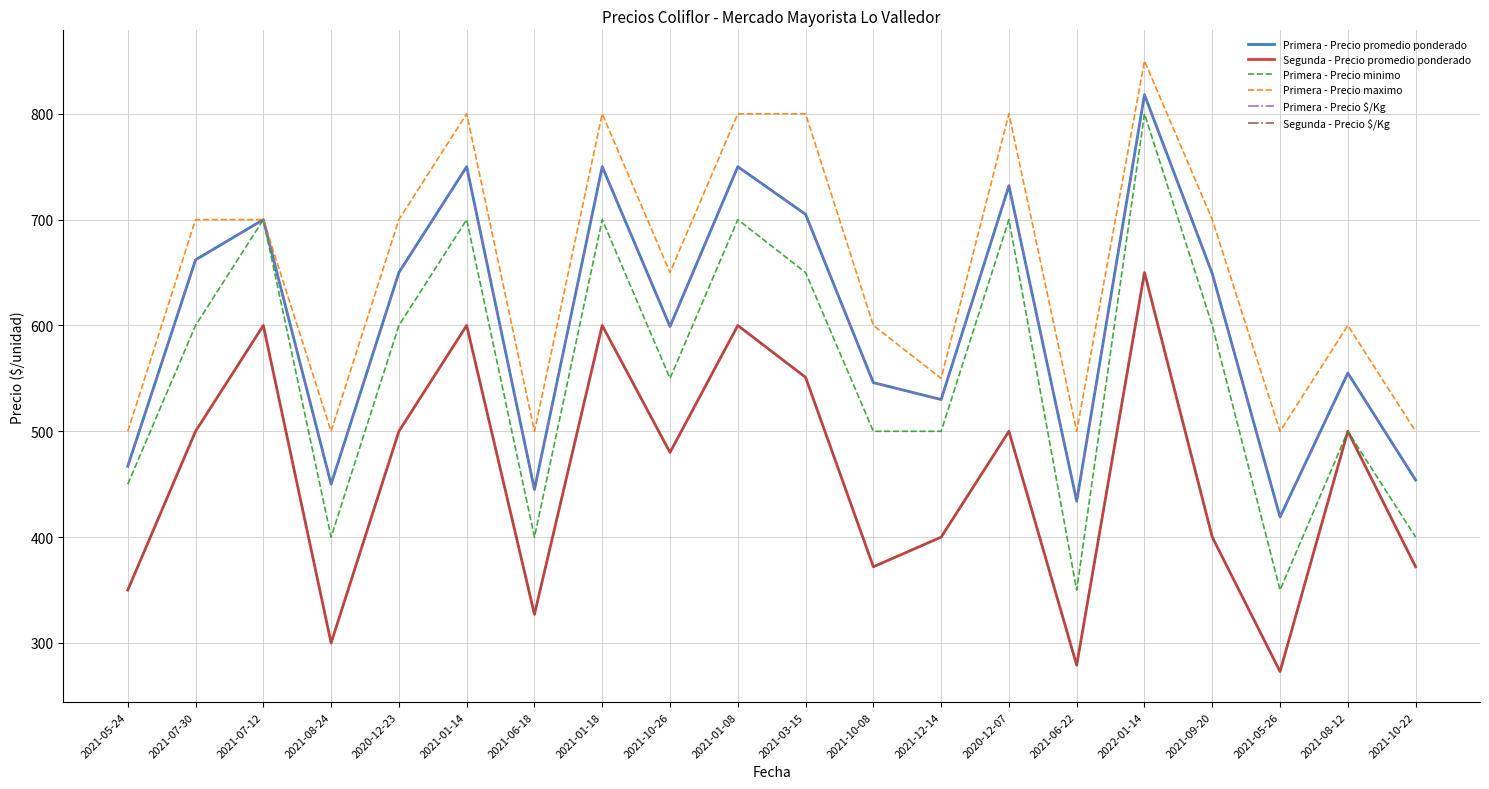

At which category does the chart reach its minimum across all series?

2021-05-26